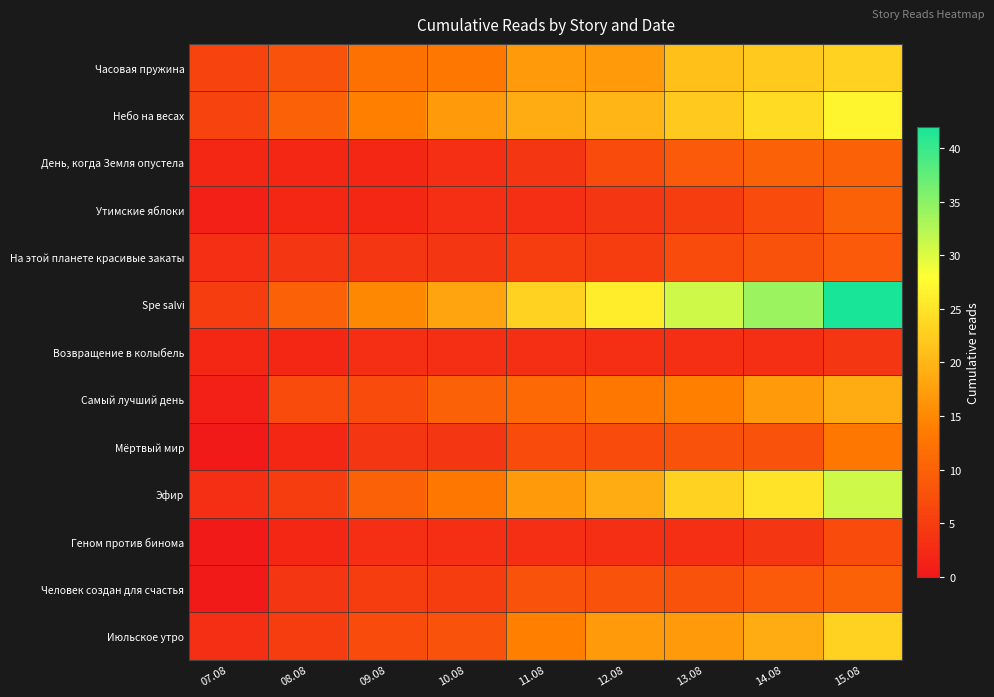

What is the total value across all series at 12.08?

149